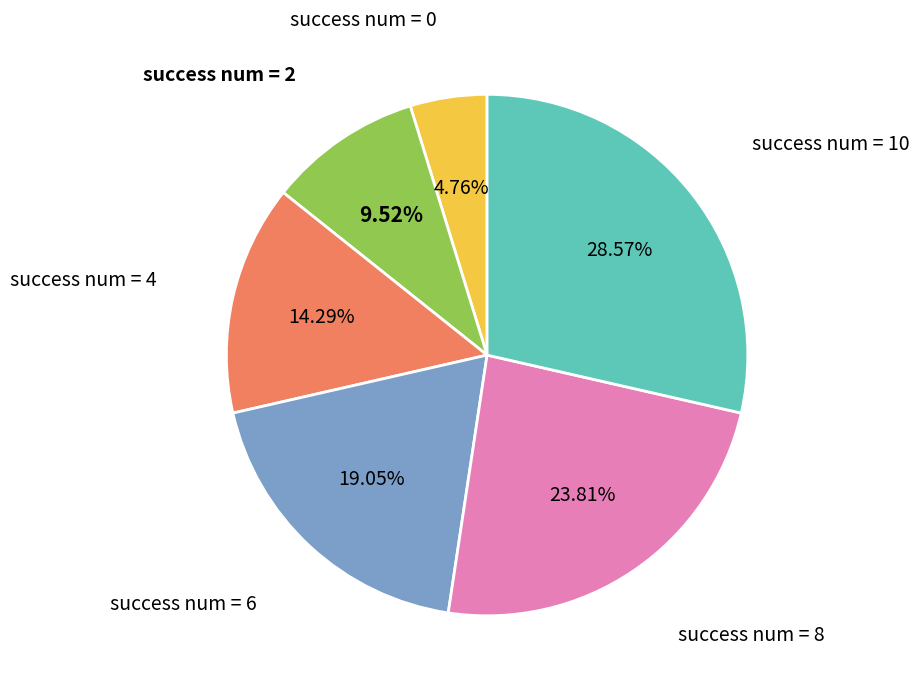

How many segments does this pie chart have?

6